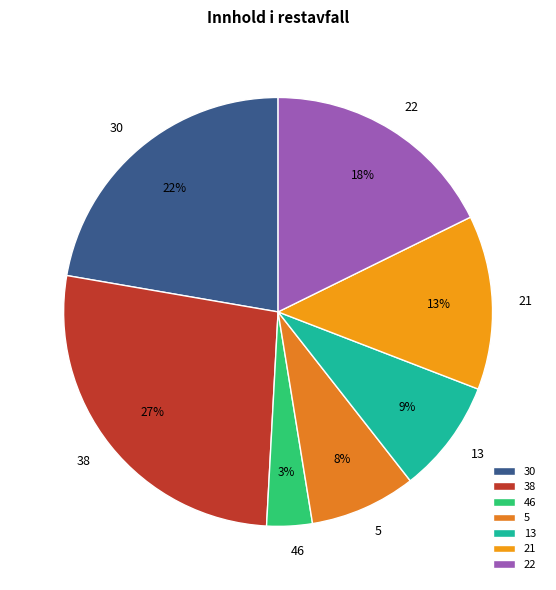

What is the smallest slice in the pie chart?

46